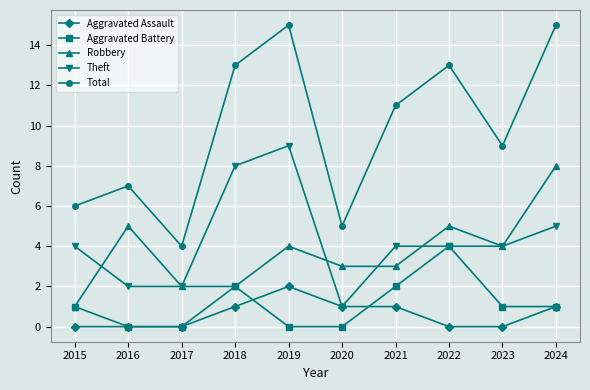

True or false: Robbery and Total cross at least once.

False